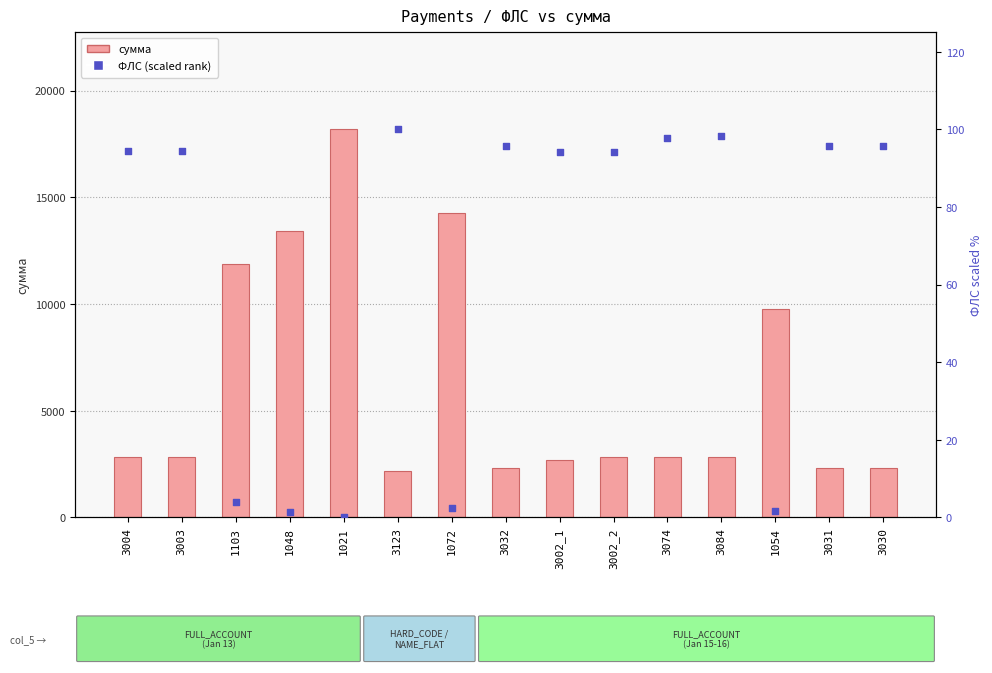

Which series reaches the maximum Y coordinate?

сумма